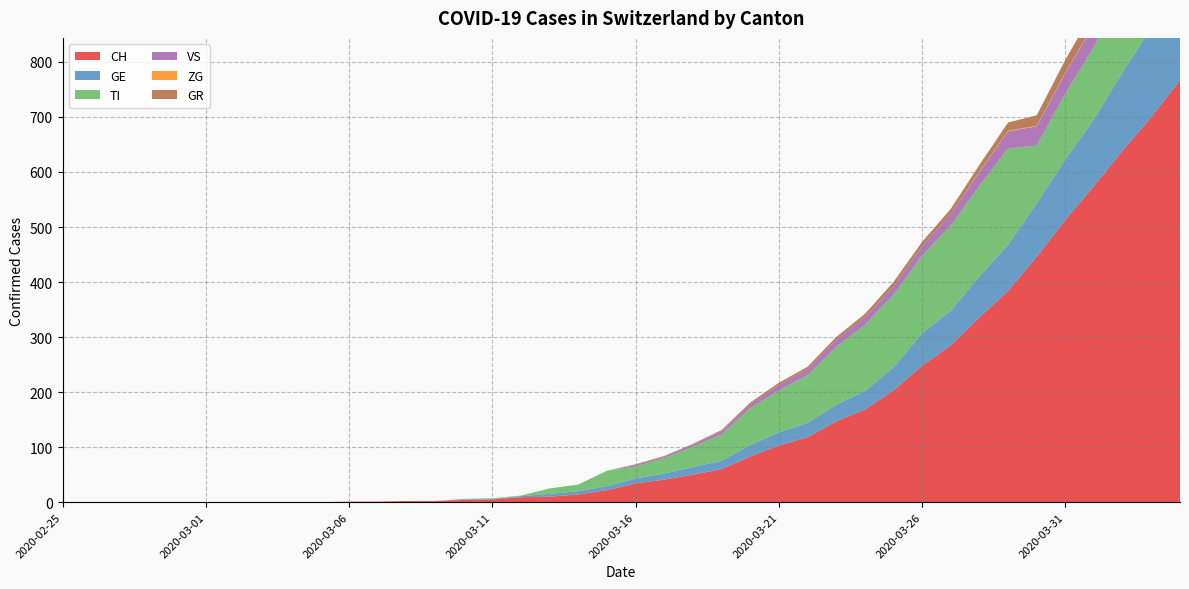

Reading left to right, what are all the values shown in this chart?

CH: 0	0	0	0	0	0	0	0	0	0	1	1	2	2	4	5	9	10	14	22	34	41	50	60	83	103	118	147	168	203	248	285	336	384	446	513	575	639	700	767
GE: 0	0	0	0	0	0	0	0	0	0	0	0	0	0	1	1	2	5	6	7	9	11	14	15	21	24	26	30	34	42	59	63	74	84	97	110	121	143	162	175
TI: 0	0	0	0	0	0	0	0	0	0	0	0	0	0	1	1	1	10	12	28	22	28	37	48	67	76	87	105	120	132	141	155	165	175	105	120	132	141	155	165
VS: 0	0	0	0	0	0	0	0	0	0	0	0	0	0	0	0	0	0	0	0	3	3	4	6	7	10	11	13	14	15	17	21	25	31	35	37	40	47	51	53
ZG: 0	0	0	0	0	0	0	0	0	0	0	0	0	0	0	0	0	0	0	0	0	0	0	0	0	0	0	0	0	0	0	0	1	1	1	1	1	1	1	2
GR: 0	0	0	0	0	0	0	0	0	0	0	0	0	0	0	0	0	0	0	0	1	1	1	2	3	4	4	5	6	8	8	9	12	15	19	23	26	28	30	30